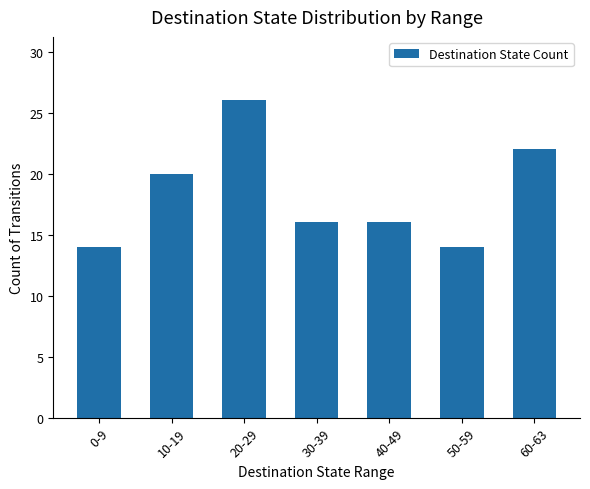

What is the value of the 6th bar from the left?

14